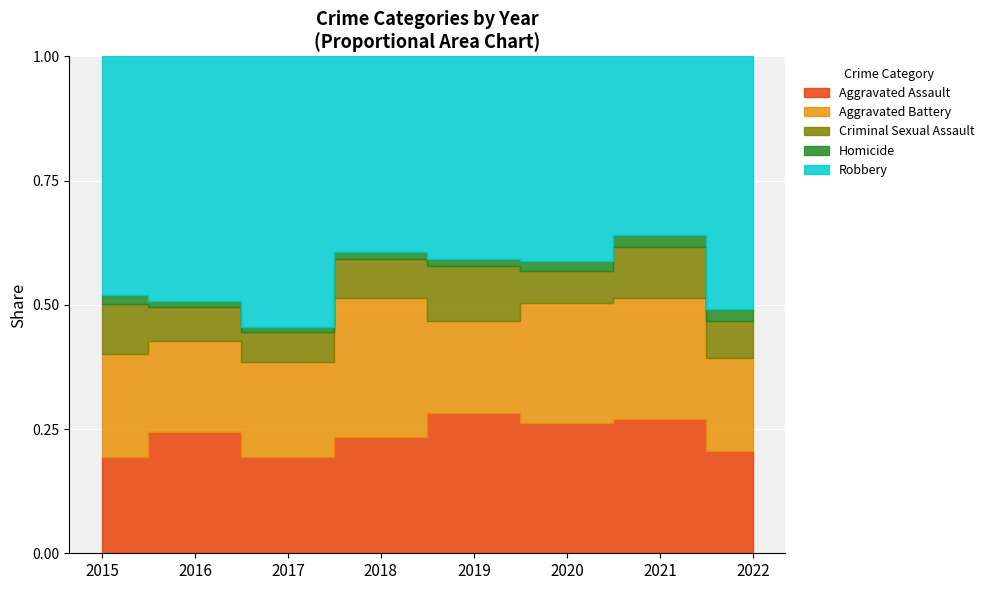

Which category has the lowest value in the Aggravated Assault series?

2015